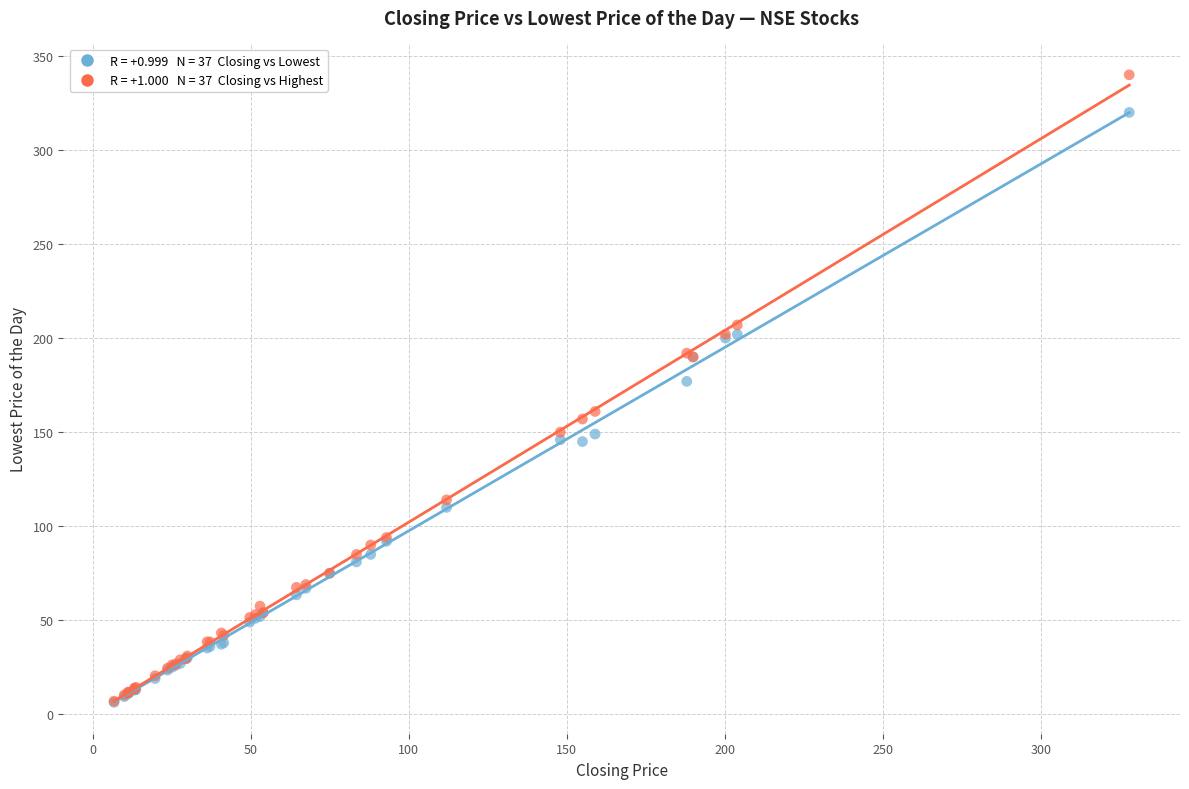

Across all series, what Y value is closest to 173?

177.0